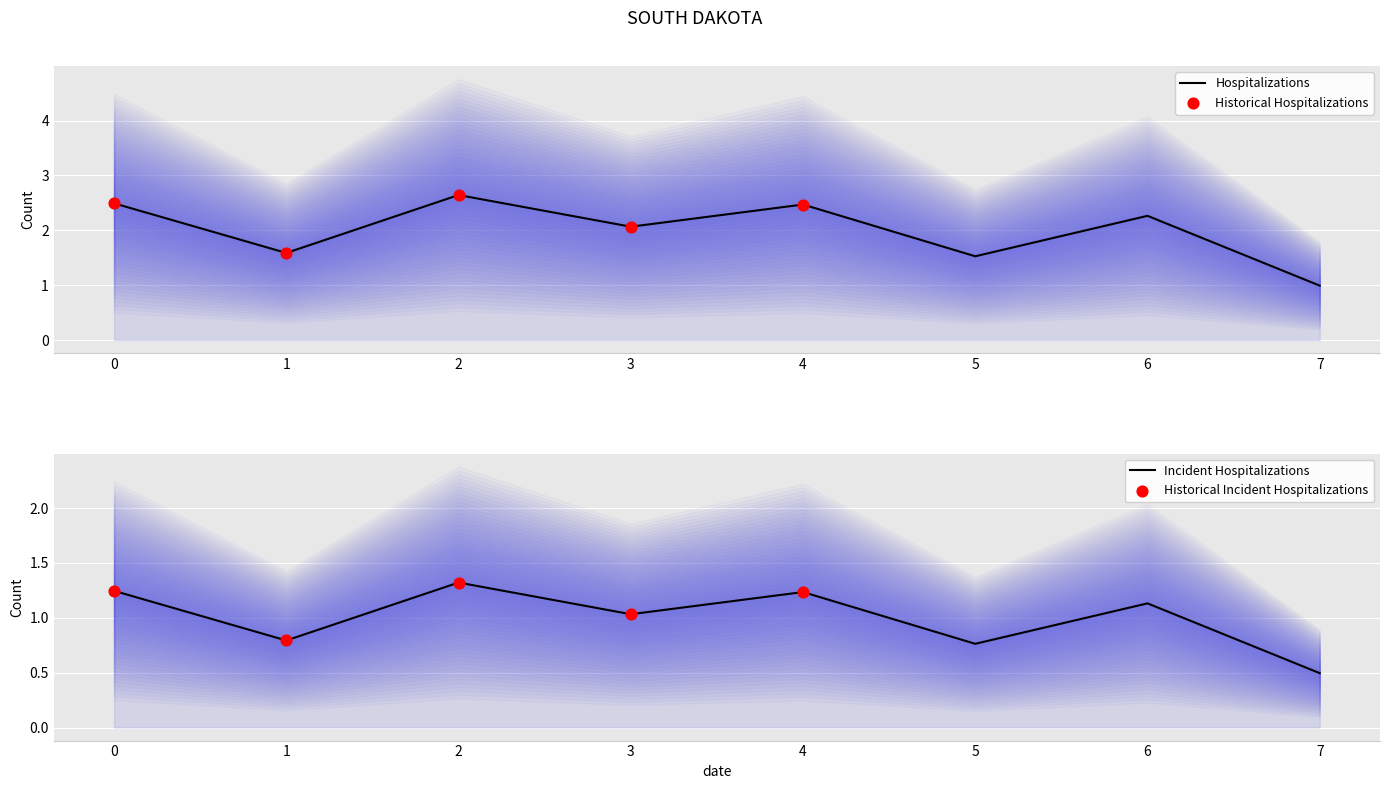

What is the ratio of the value at 2 to the value at 6?

1.2